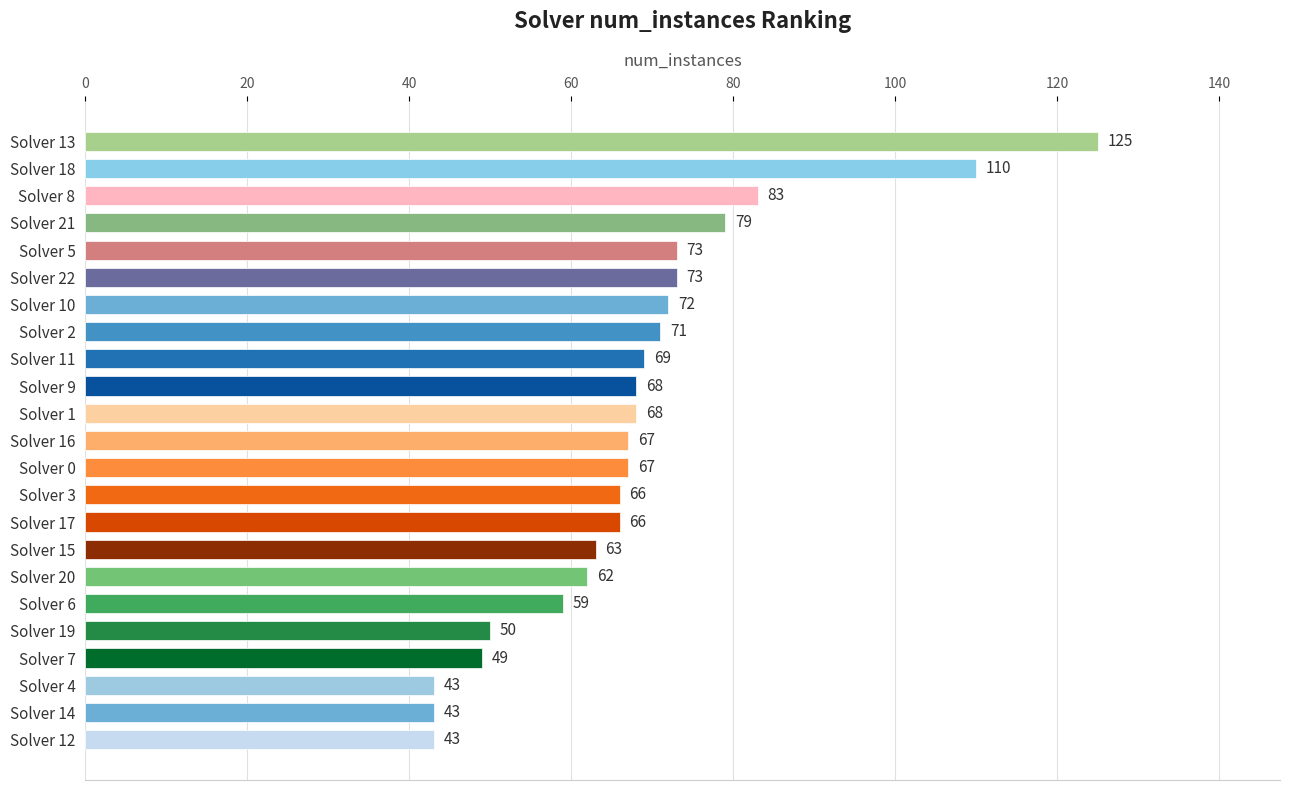

The chart shows a value of 63 at Solver 15. True or false?

True